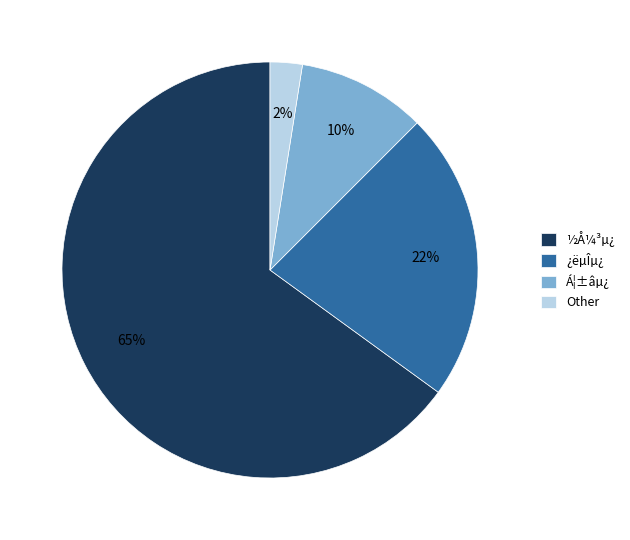

Do Á¦±âµ¿ and ½Å¼³µ¿ together represent more than half of the pie?

Yes